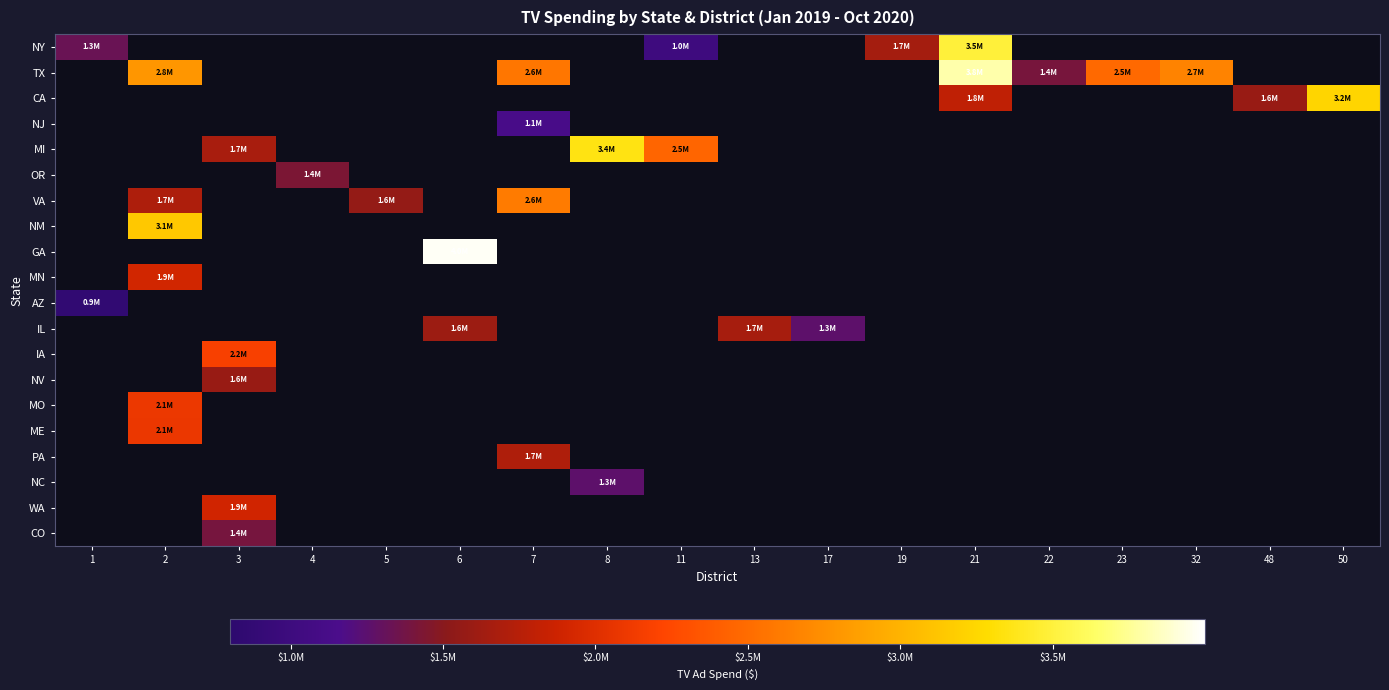

At which label does NY reach its peak?

21